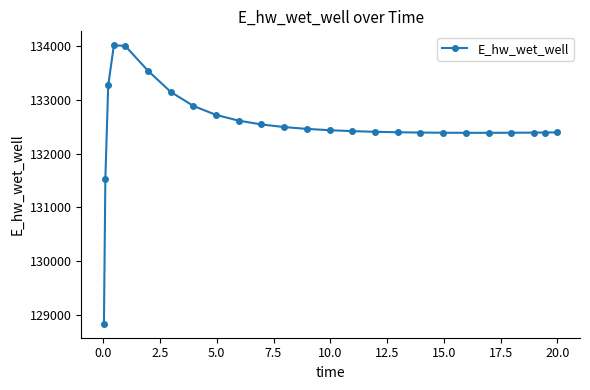

True or false: there are more than 0 points higher than both neighbors.

True